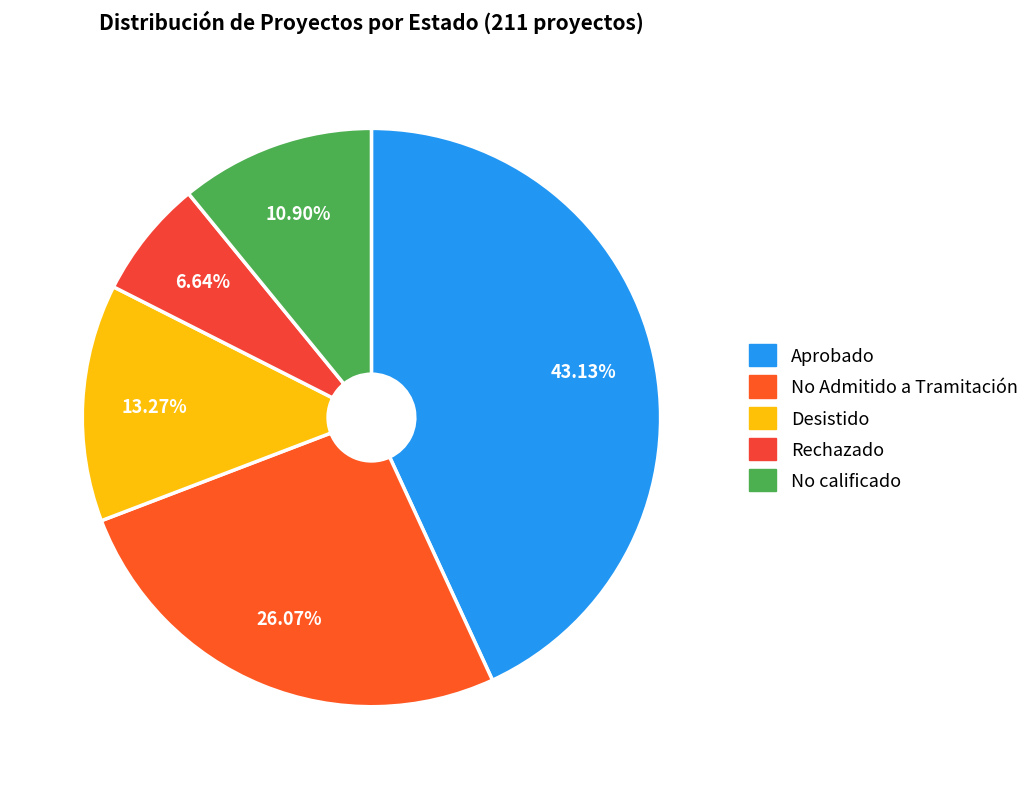

To the nearest percent, what is the difference between the Rechazado and No Admitido a Tramitación slice percentages?

19%